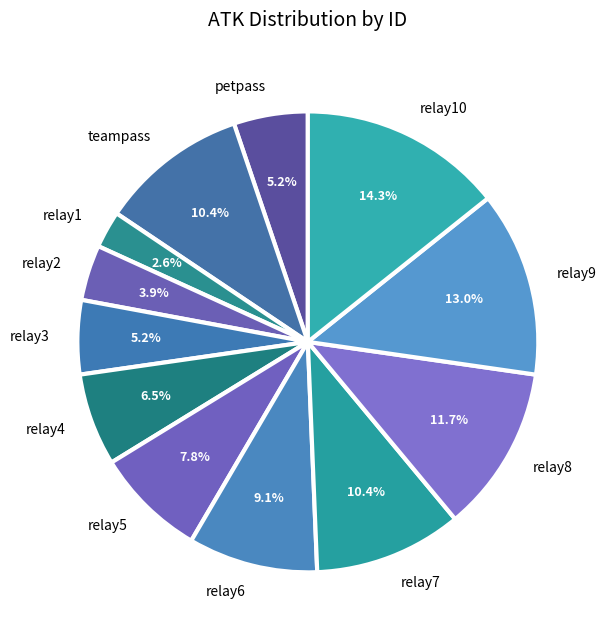

What percentage do relay6 and relay1 together represent?

11.7%